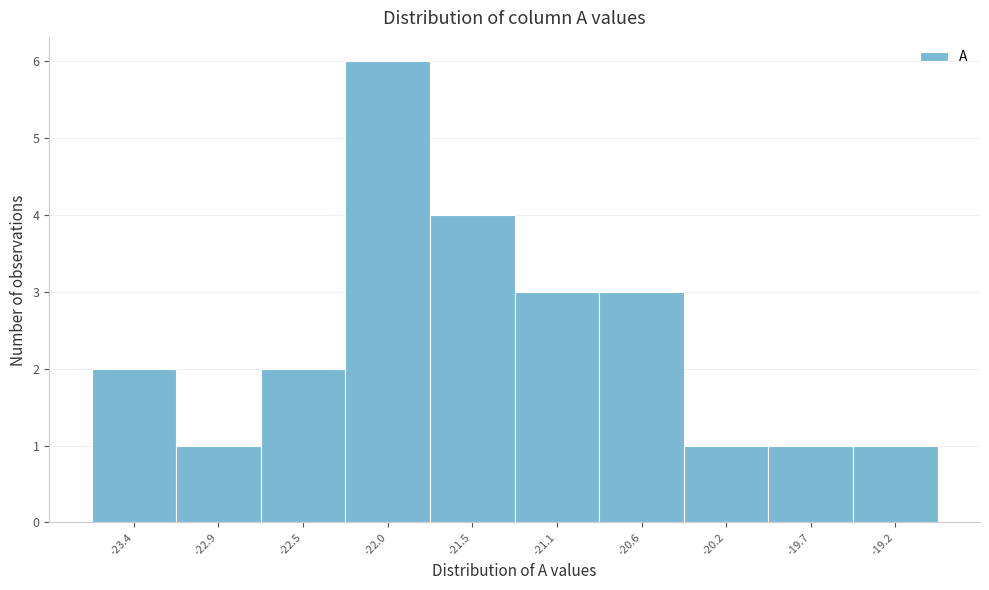

Reading left to right, list all the values displayed in this chart.

2	1	2	6	4	3	3	1	1	1